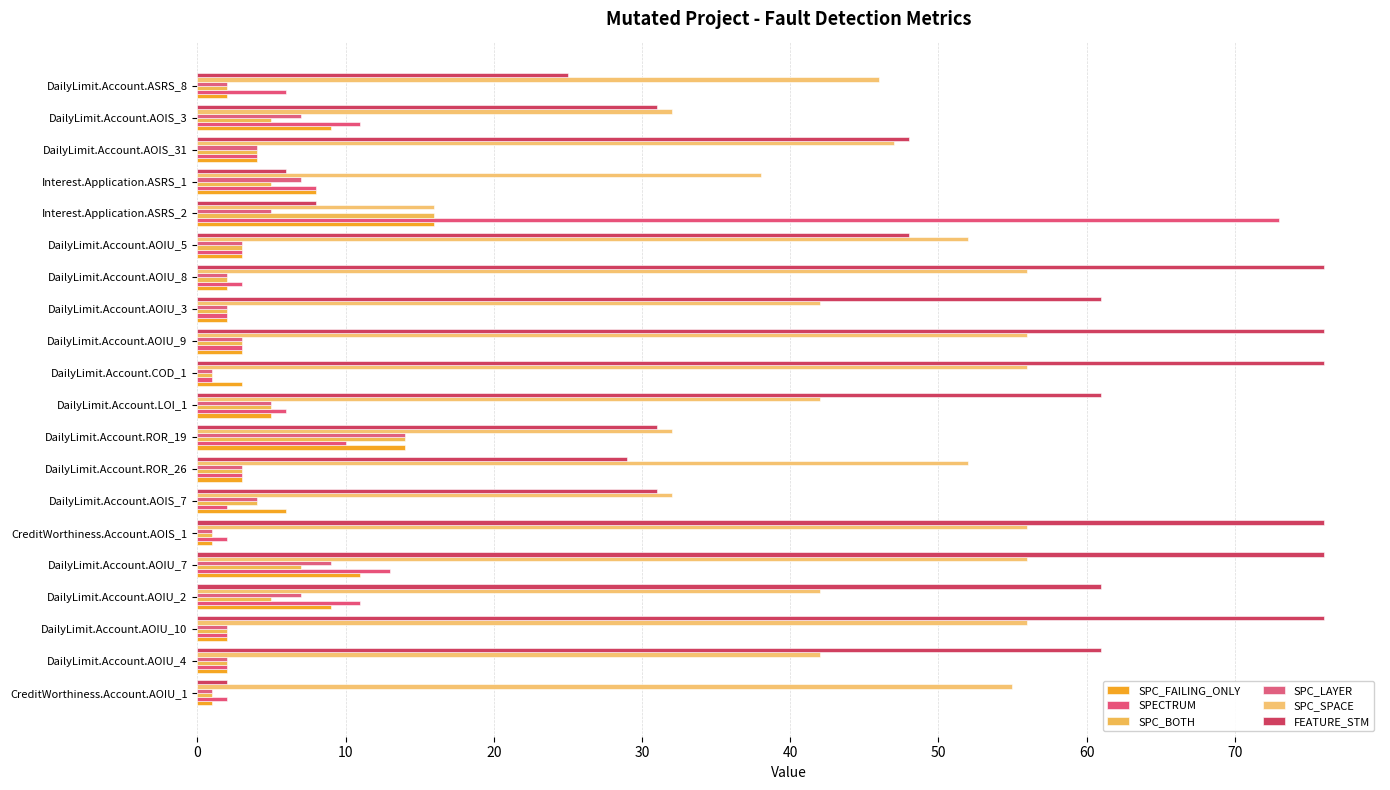

What is the value of the SPC_LAYER bar at the 5th from the left?

9